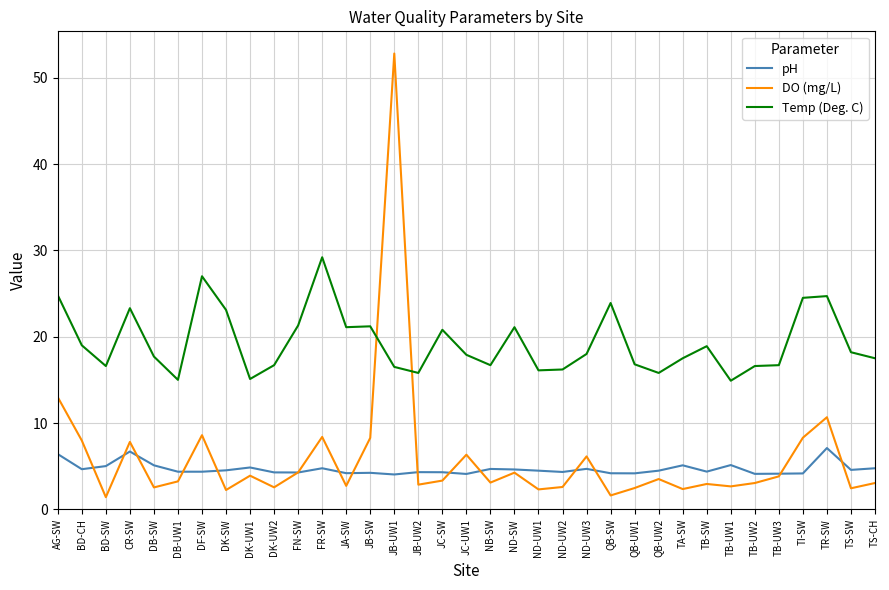

Read the pH value at JC-SW.

4.3